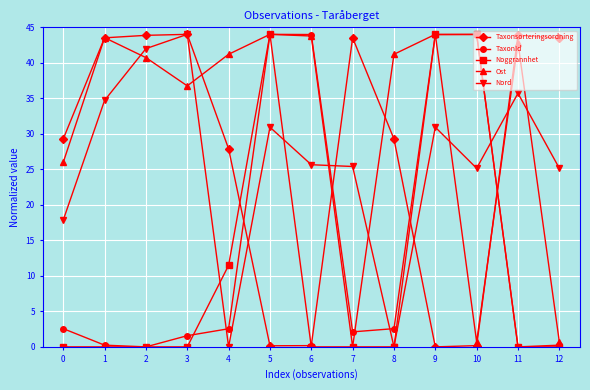

True or false: TaxonId has a value of 0.9 at 4.

False